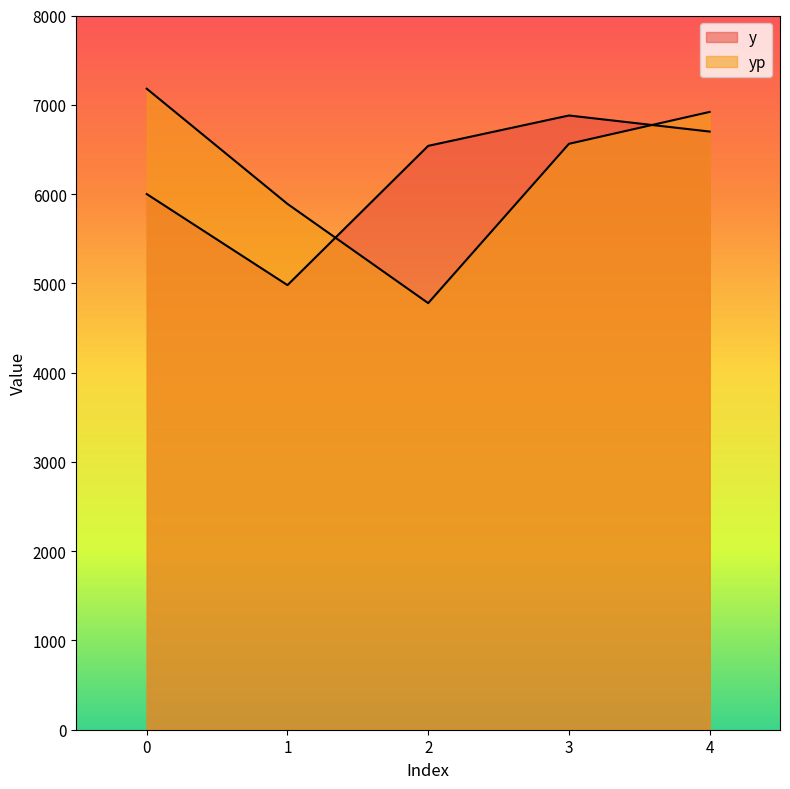

How many times do yp and y cross each other?

2